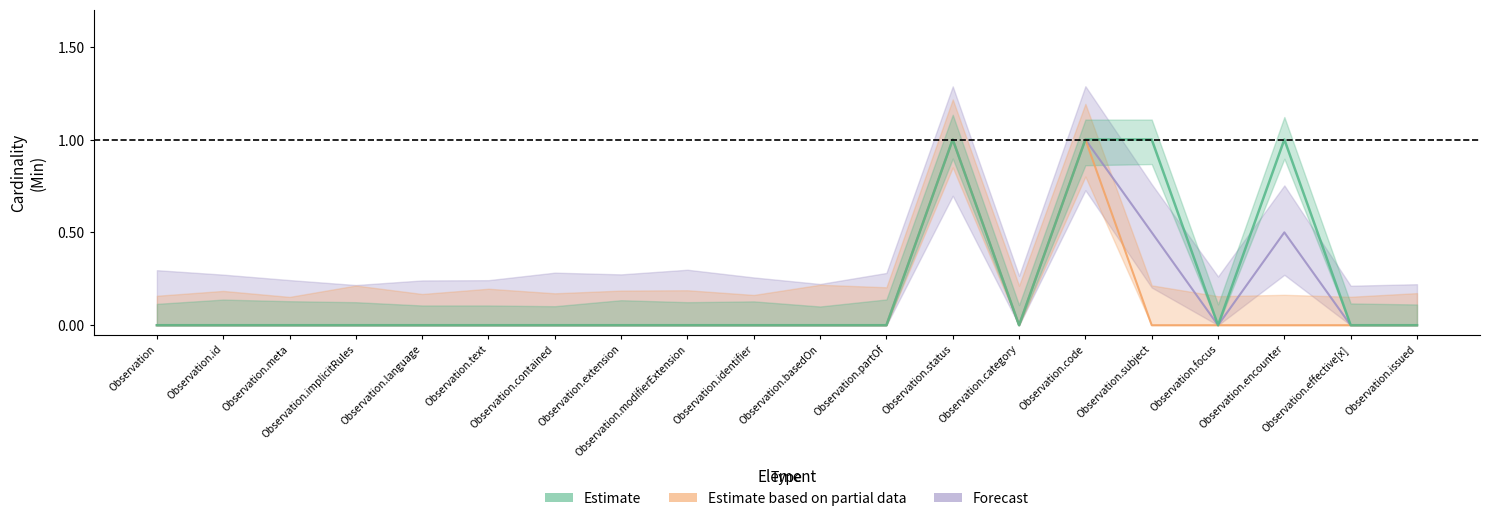

At which category does Base Min reach its first local peak?

Observation.status